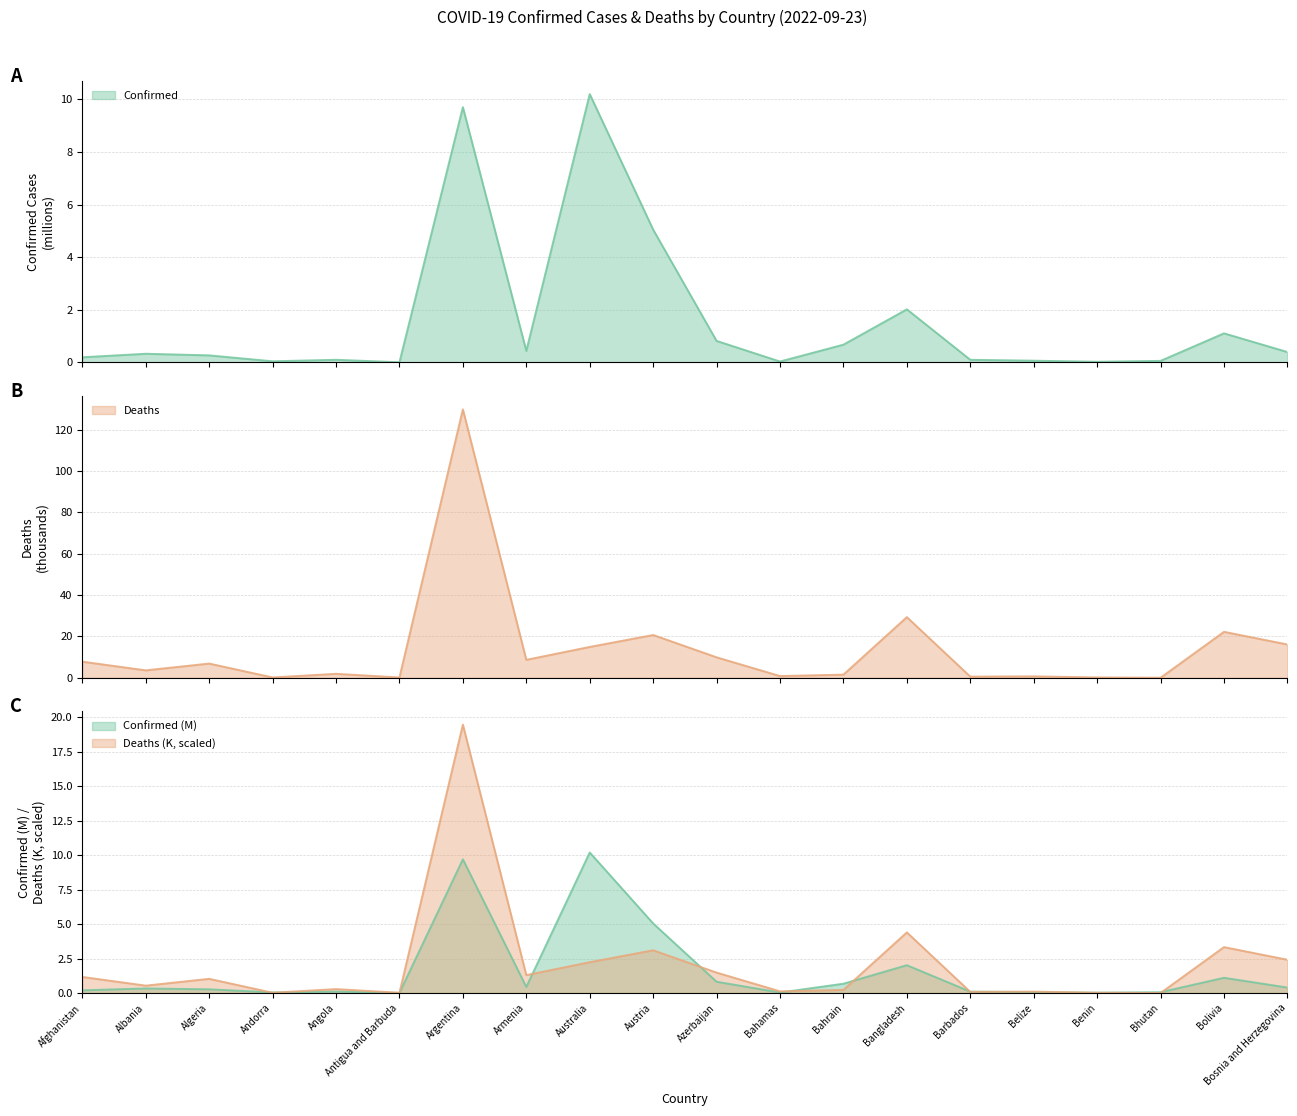

At how many categories does at least one series exceed 55?

1